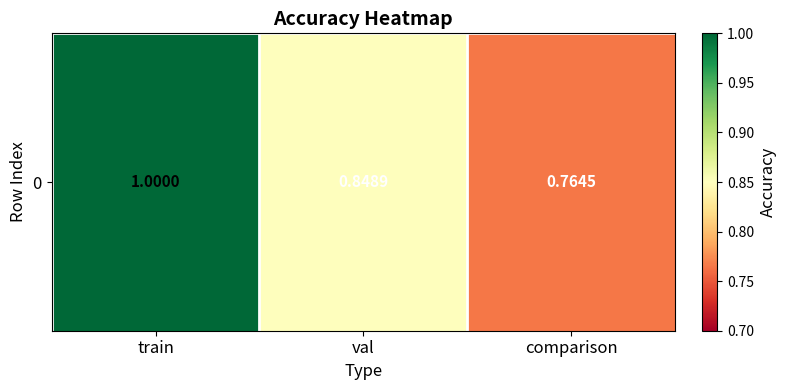

True or false: the data shows 1.0 at train.

True